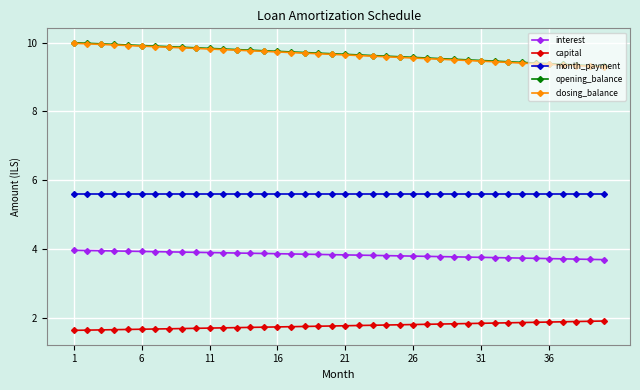

What is the smallest value displayed?

1.6